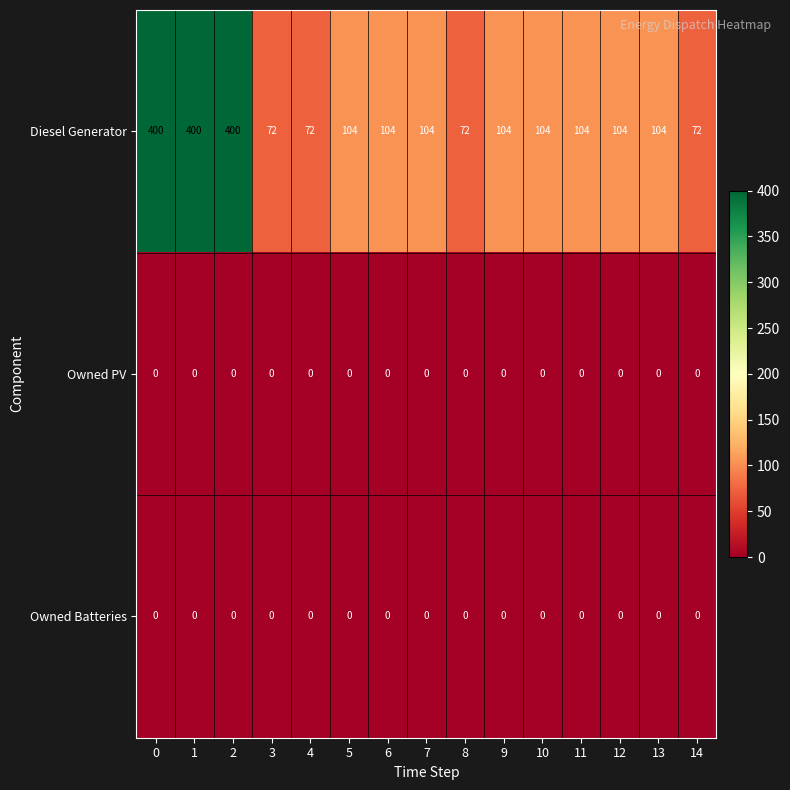

What is the total value across all series at 8?

72